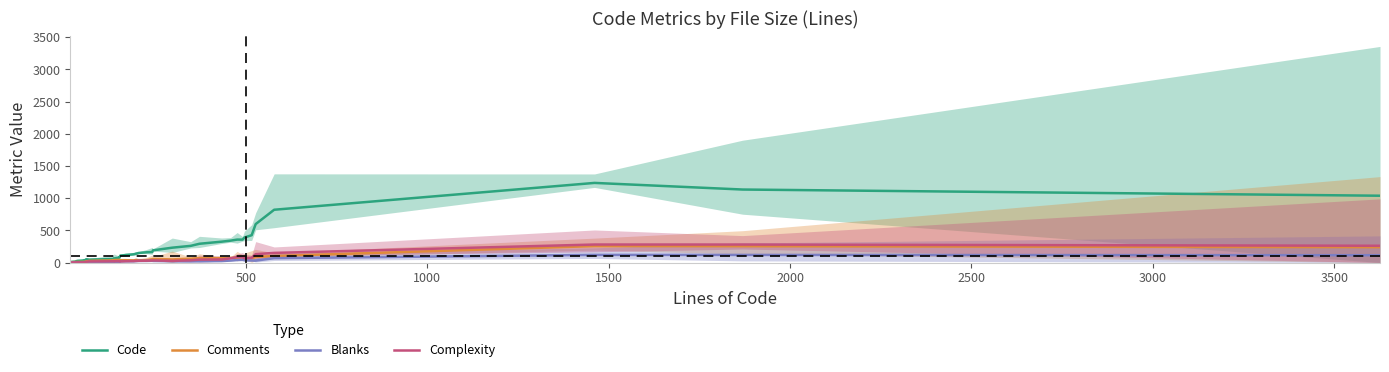

Does the chart have visible grid lines?

No